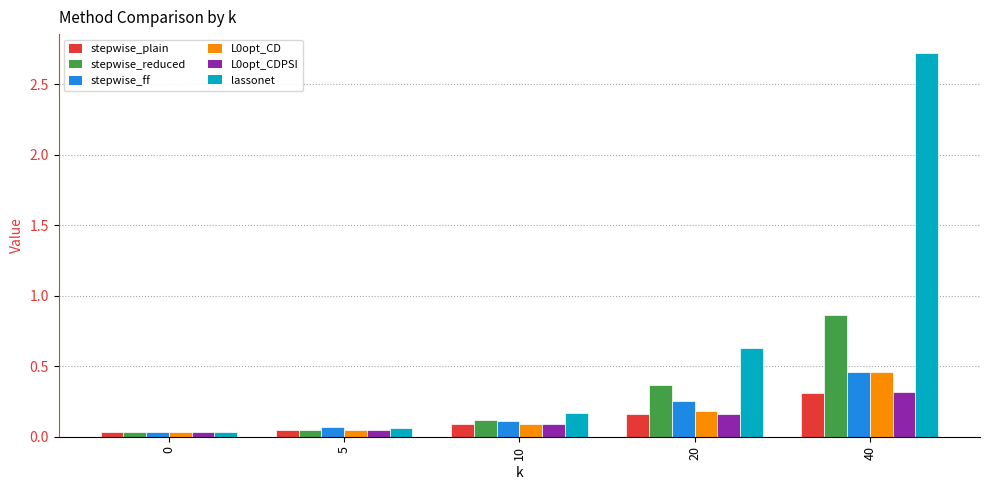

Are the bars grouped side by side (vs. stacked)?

Yes